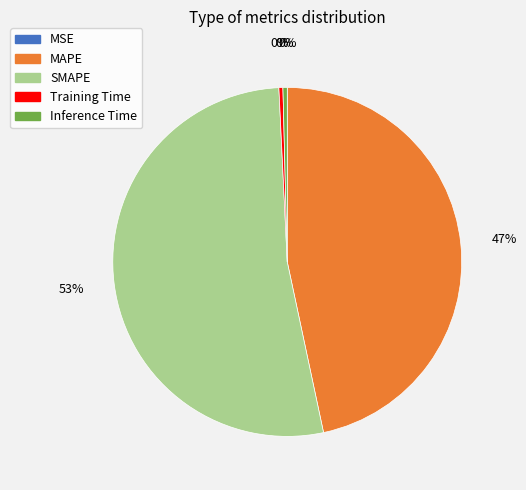

True or false: SMAPE accounts for 53% of the total.

True